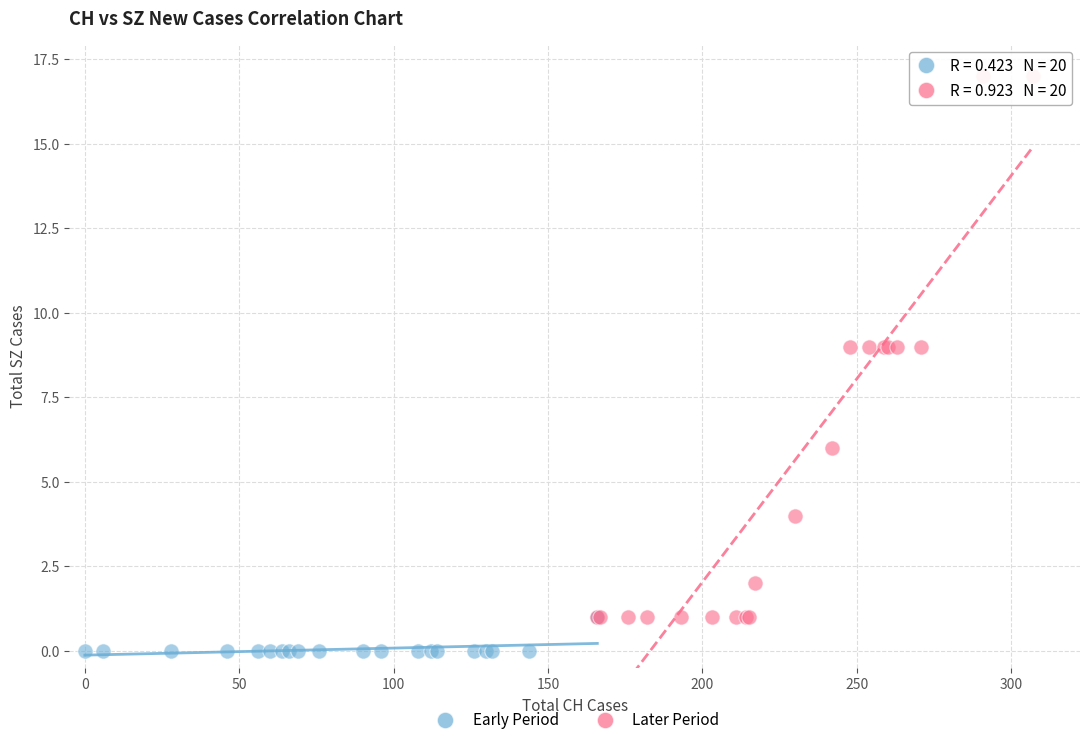

Which series reaches the minimum Y coordinate?

Early Period